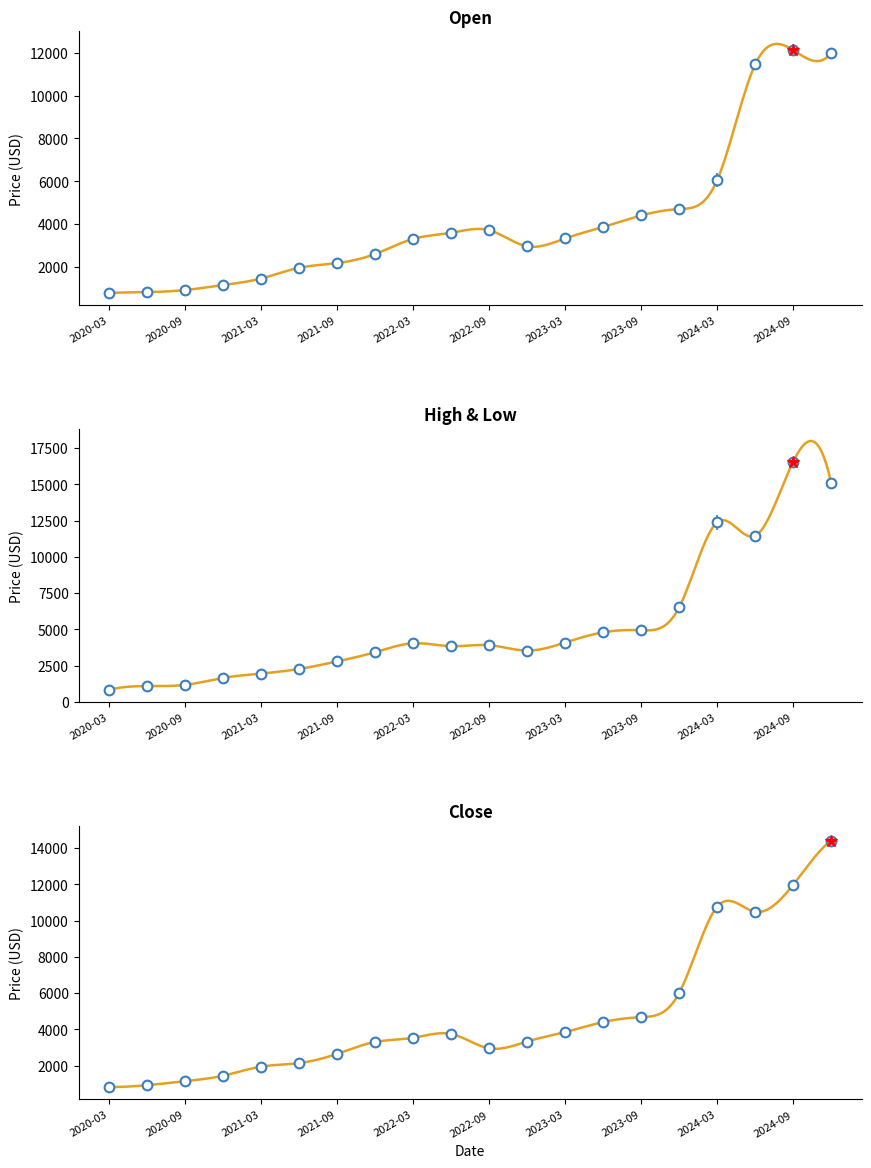

The Open series shows 3382.3 at 2021-12. True or false?

False